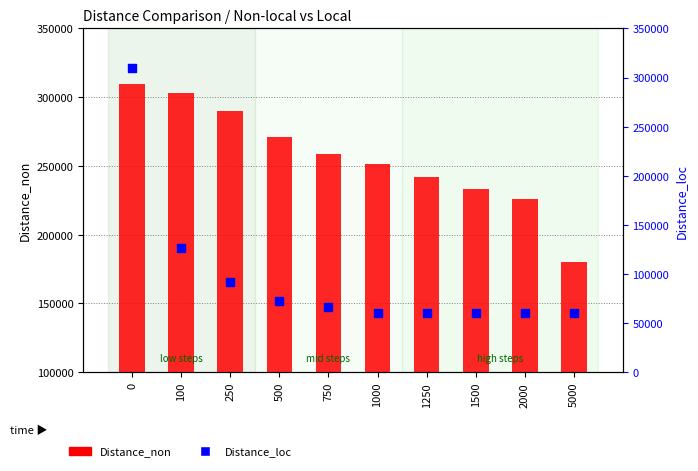

Which series has the widest spread of Y values?

Distance_loc